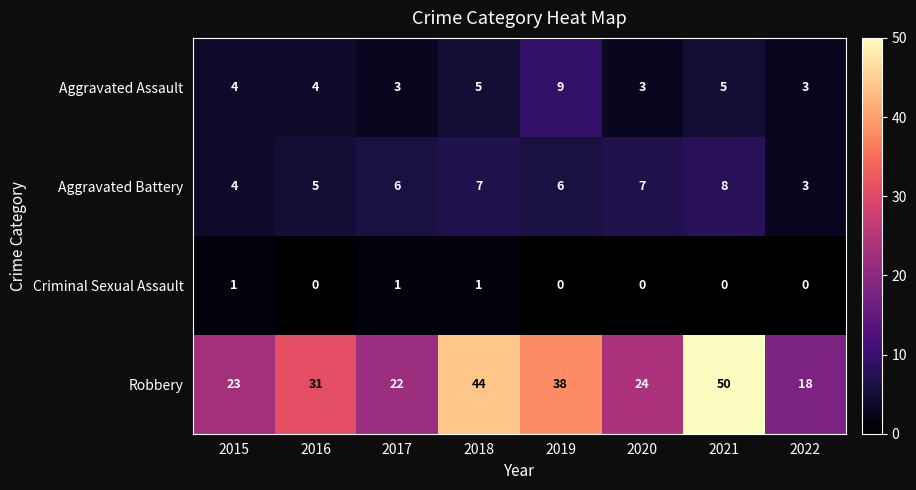

How many positive values does the Criminal Sexual Assault series have?

3